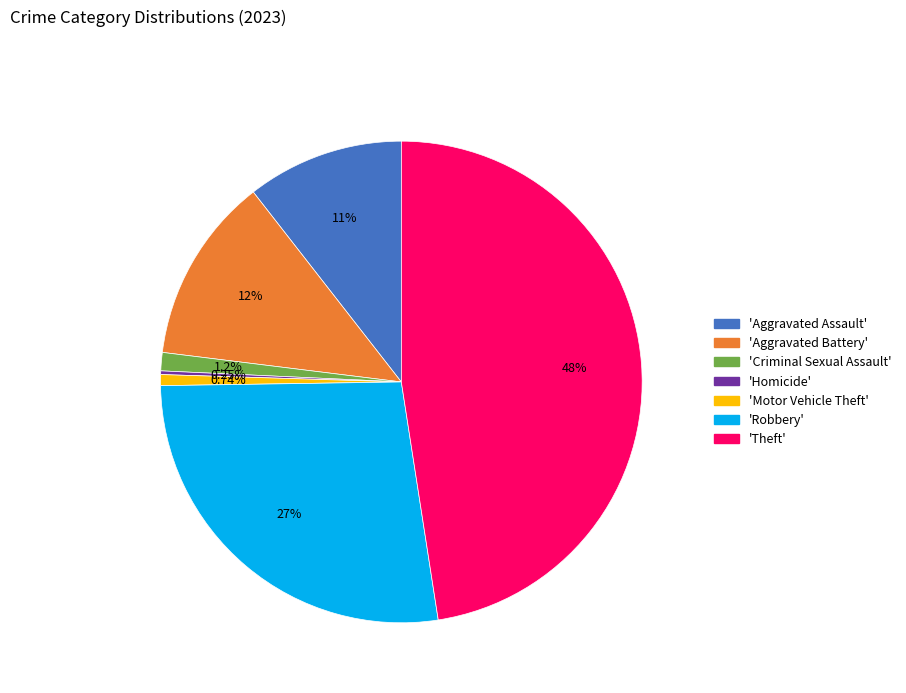

Is there a majority slice in this chart?

No